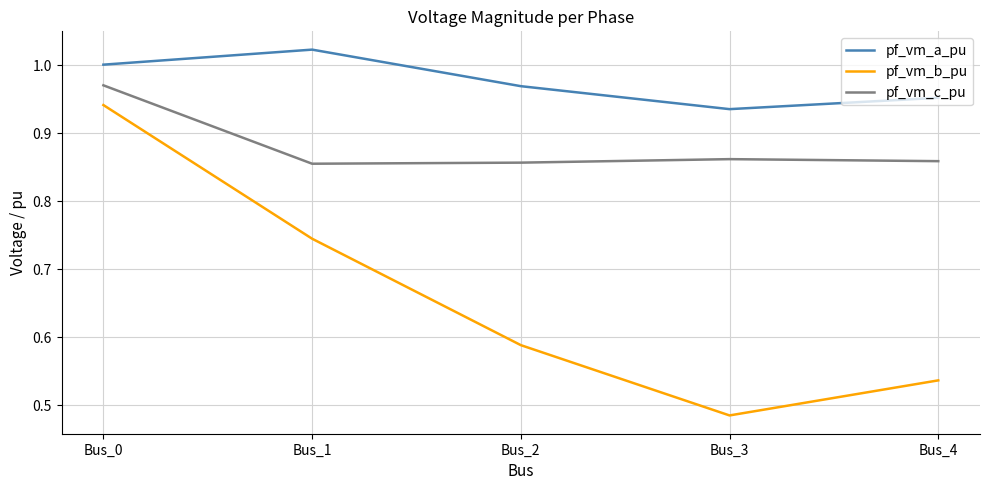

Is it true that pf_vm_b_pu equals 0.2 at Bus_2?

False